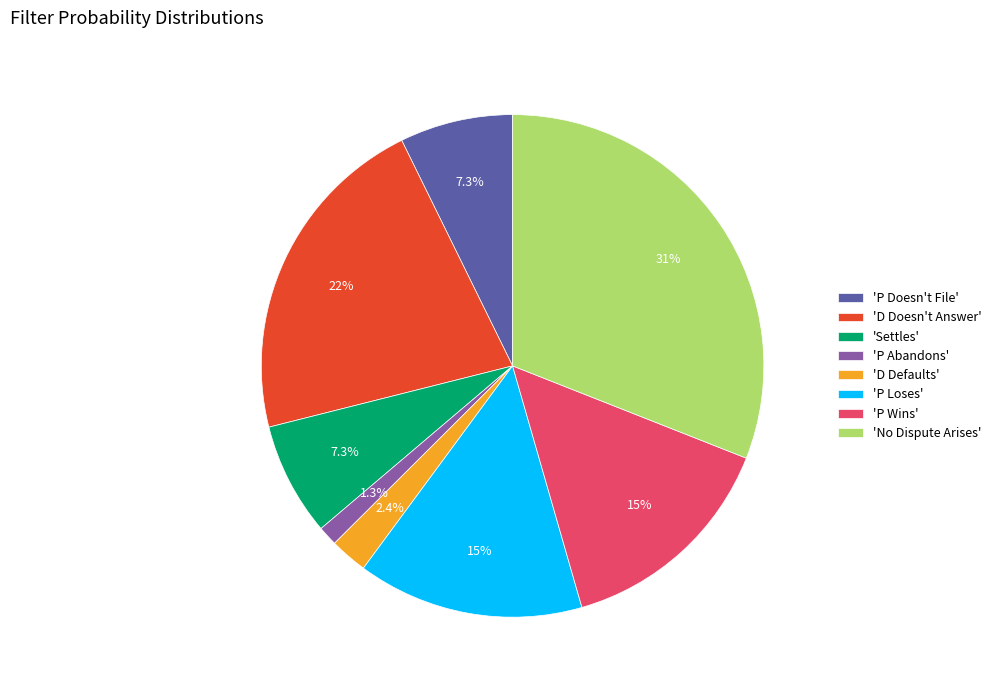

What percentage is NOT represented by 'No Dispute Arises'?

69.0%